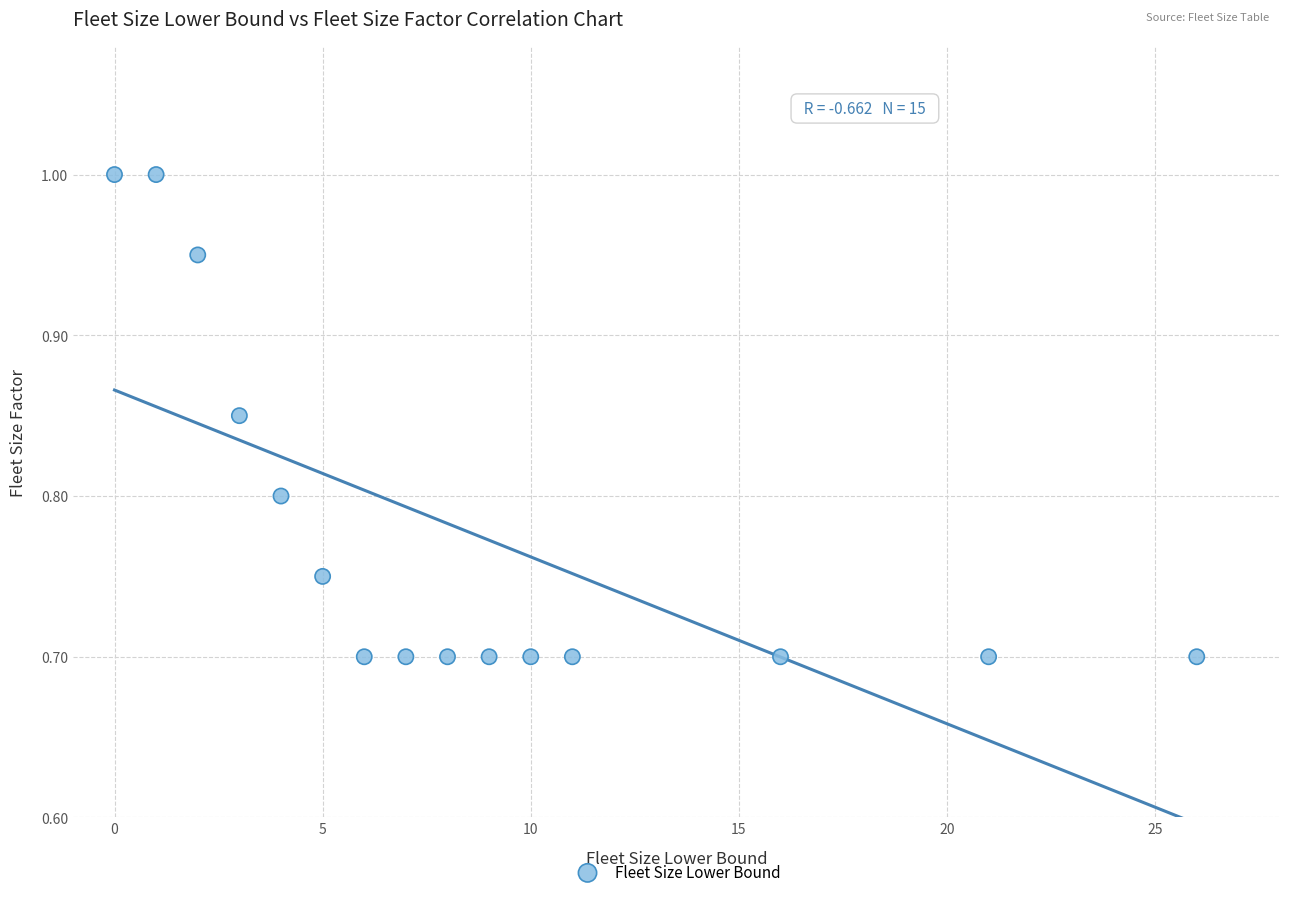

What is the range of X values (max minus min)?

26.0